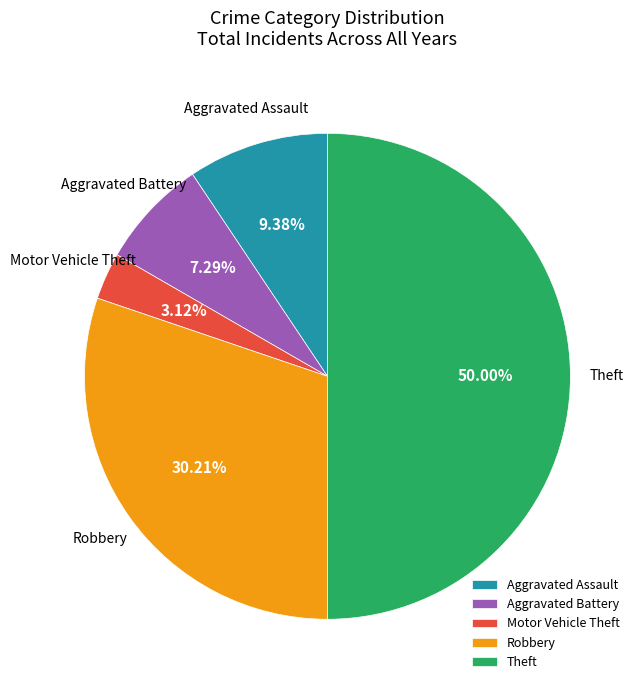

How many slices are in this pie chart?

5